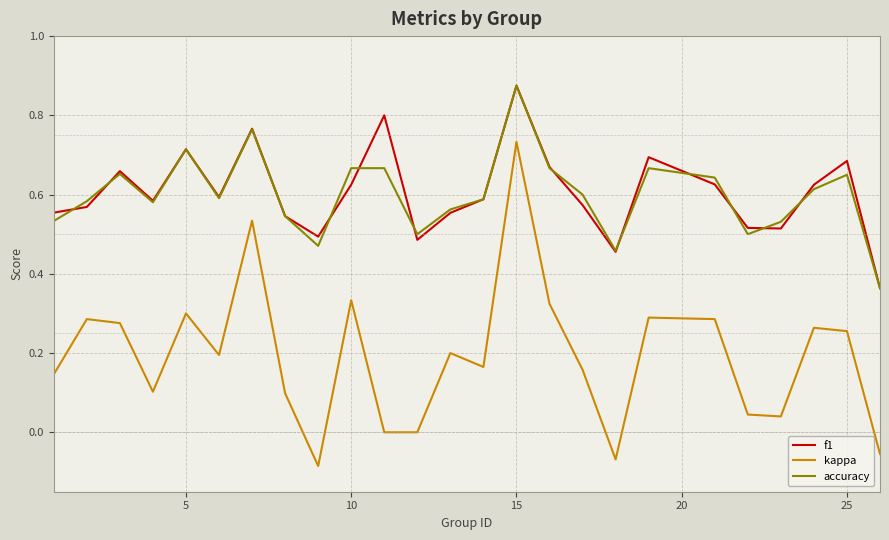

How many lines are shown in the chart?

3